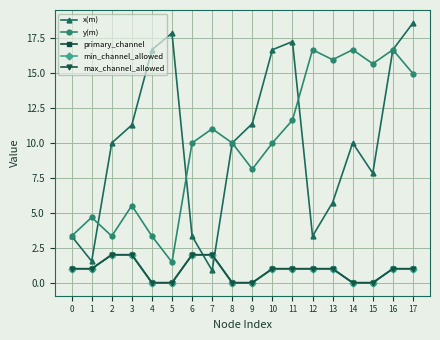

Is this an area chart (filled region under the line)?

No